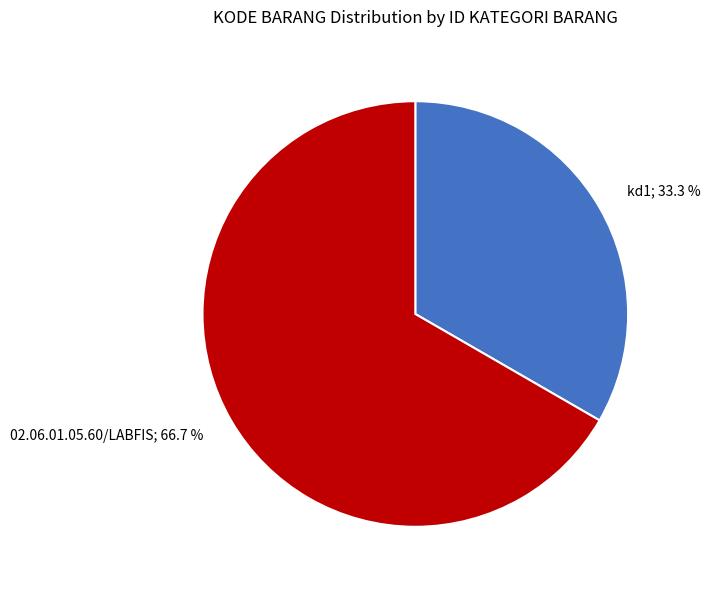

Count the number of slices in the pie.

2